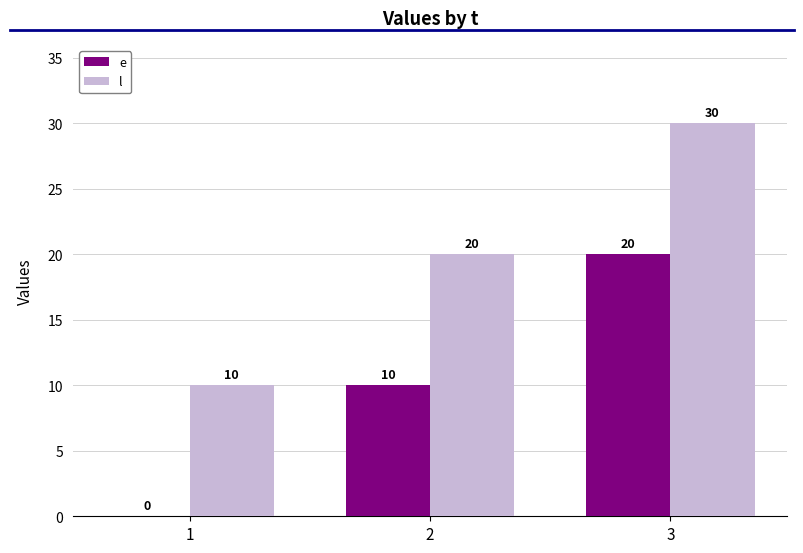

What is the highest value of the l series?

30